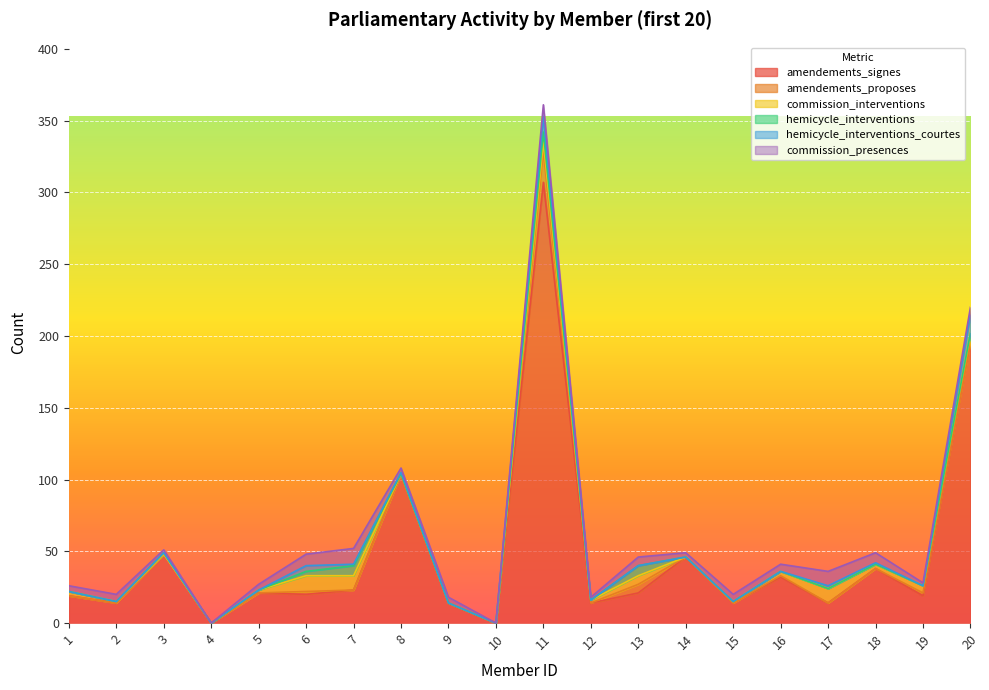

Which category has the lowest value across all series?

4